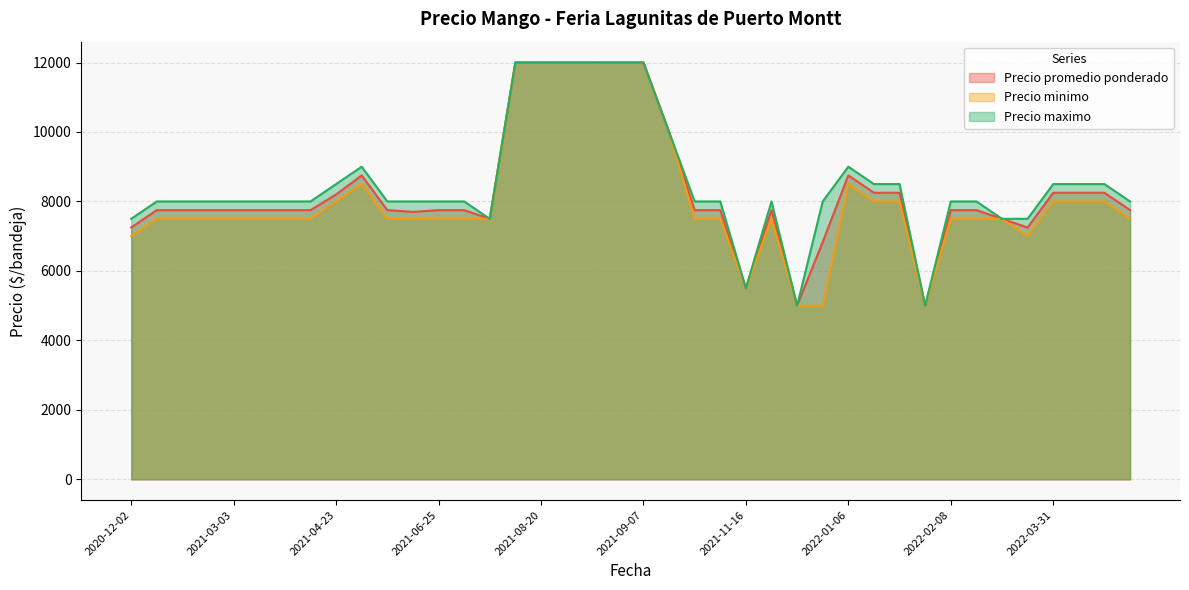

What is the sum of all Precio minimo values?

324000